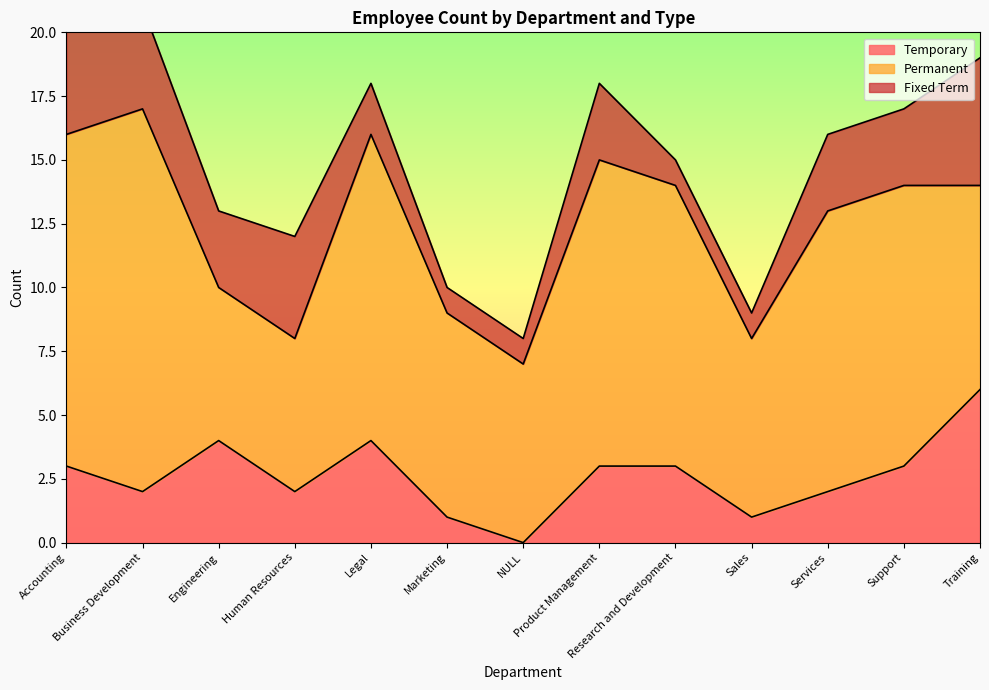

At which category does the chart reach its peak across all series?

Business Development